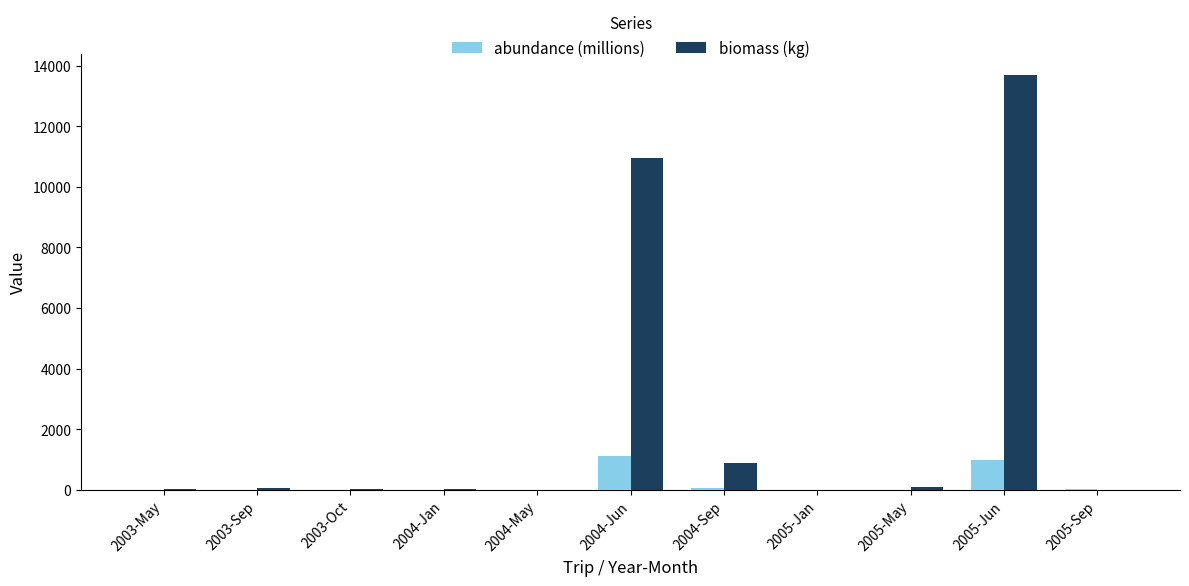

At which label does abundance (millions) first exceed 7?

2003-Sep